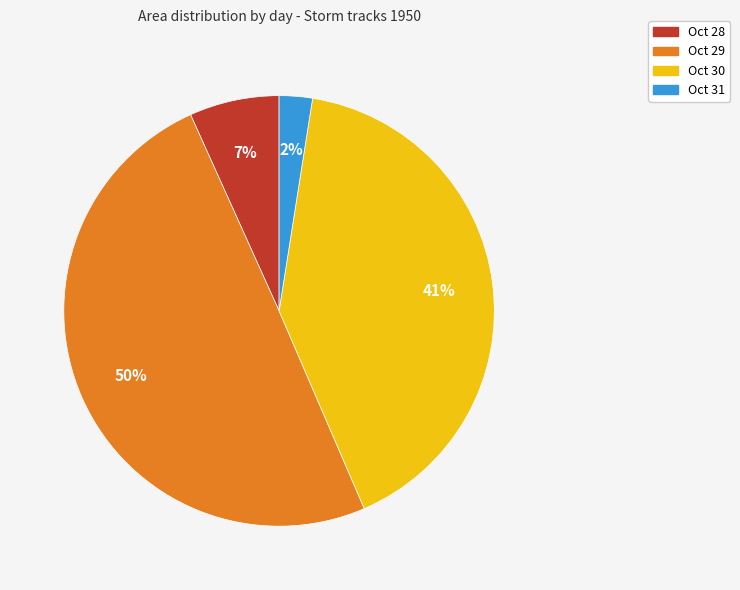

Is there a majority slice in this chart?

No